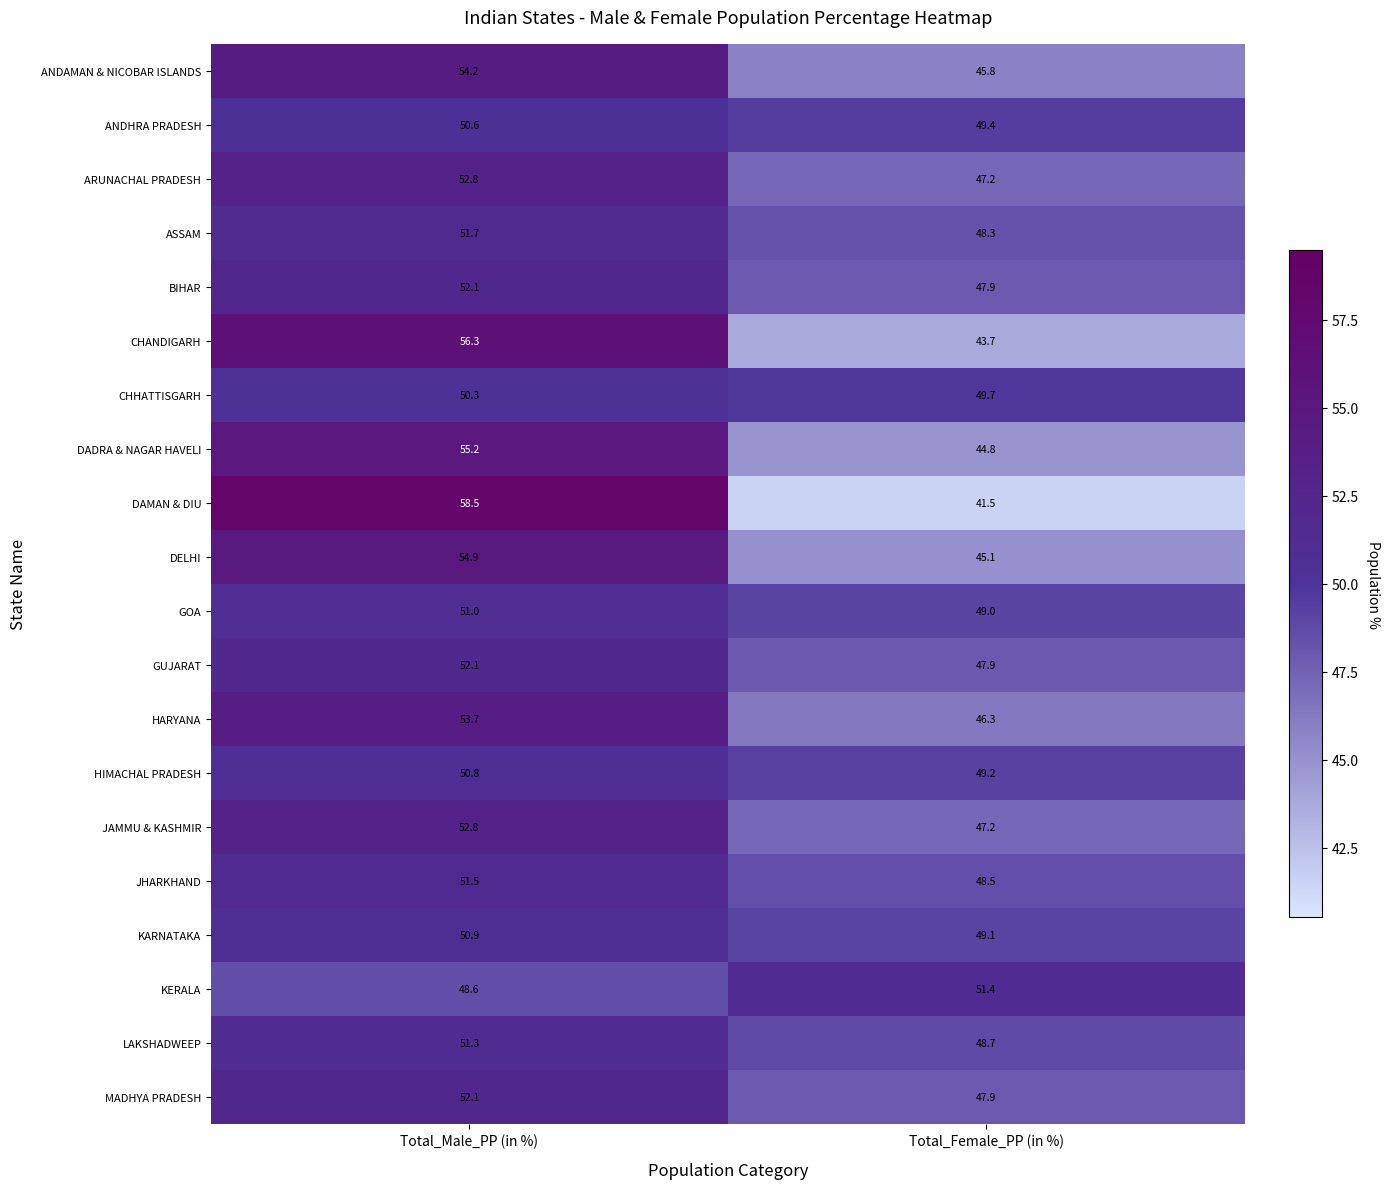

At how many categories does at least one series exceed 52?

1